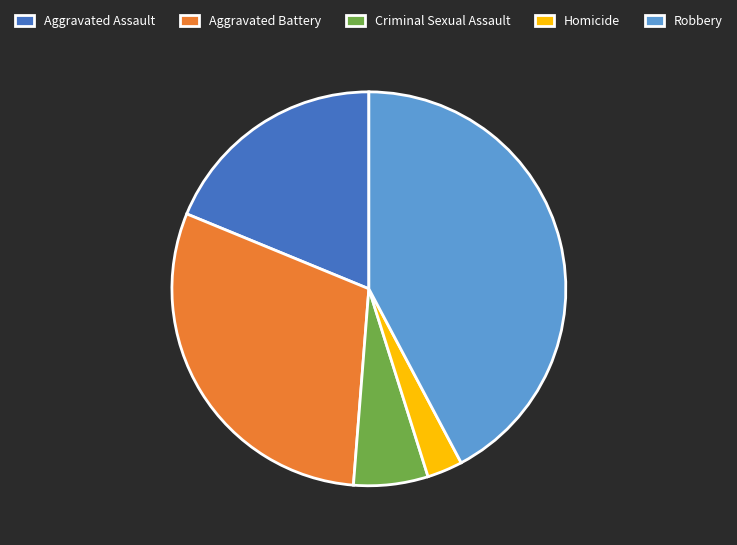

Does any single category account for the majority?

No